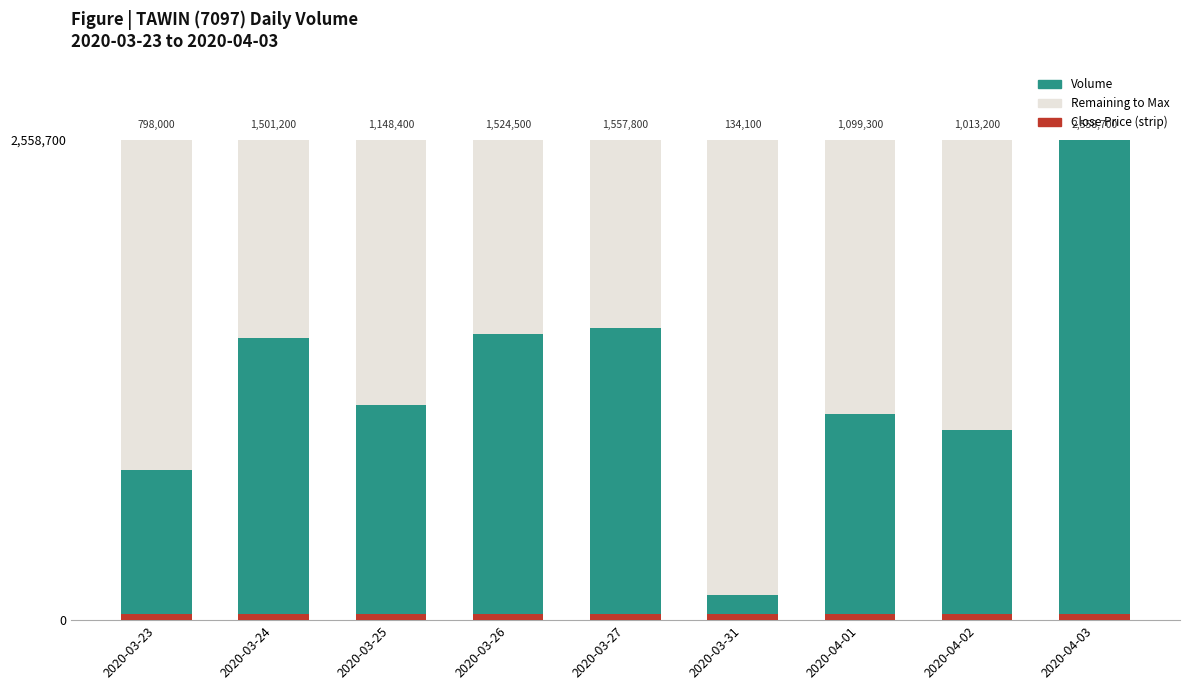

Reading left to right, what are all the values shown in this chart?

Volume: 2020-03-23=798000.0	2020-03-24=1501200.0	2020-03-25=1148400.0	2020-03-26=1524500.0	2020-03-27=1557800.0	2020-03-31=134100.0	2020-04-01=1099300.0	2020-04-02=1013200.0	2020-04-03=2558700.0
Close (strip): 2020-03-23=30704.4	2020-03-24=30704.4	2020-03-25=30704.4	2020-03-26=30704.4	2020-03-27=30704.4	2020-03-31=30704.4	2020-04-01=30704.4	2020-04-02=30704.4	2020-04-03=30704.4